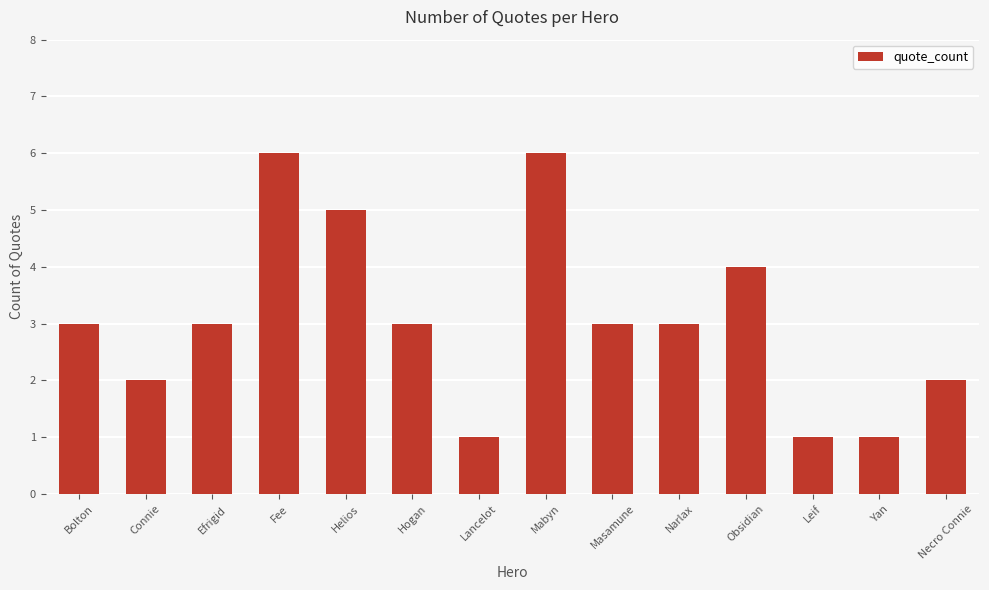

The chart shows a value of 1 at Yan. True or false?

True